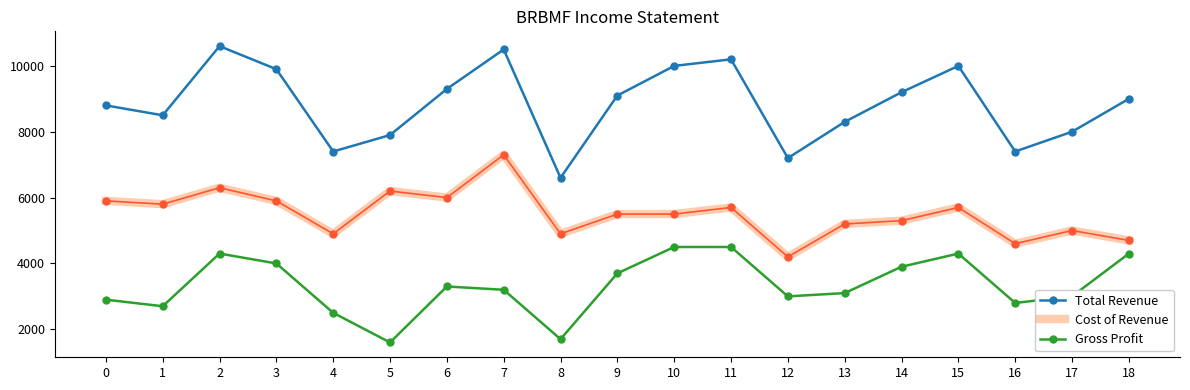

List the series in order of their overall mean, highest first.

Total Revenue, Cost of Revenue, Gross Profit